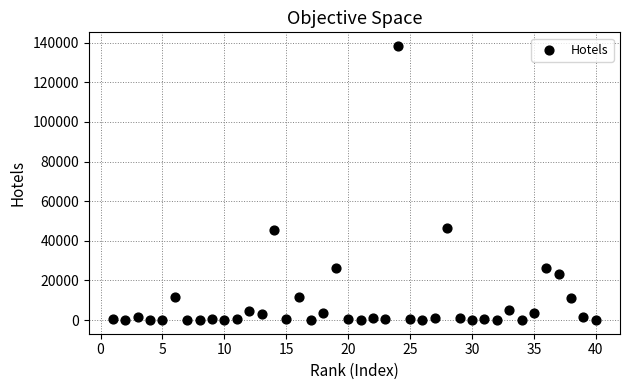

What is the range of Y values (max minus min)?

138278